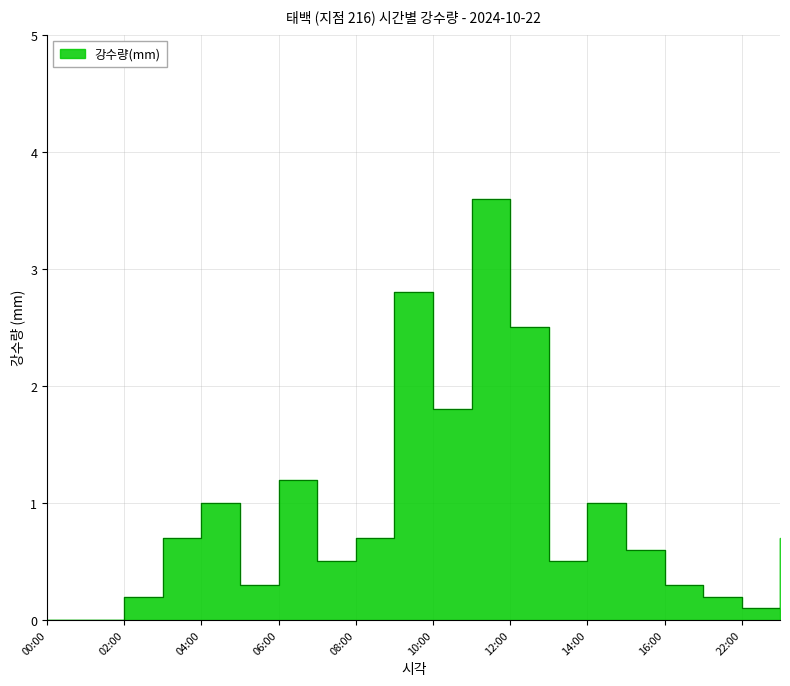

What value does the data have at 11:00?

3.6